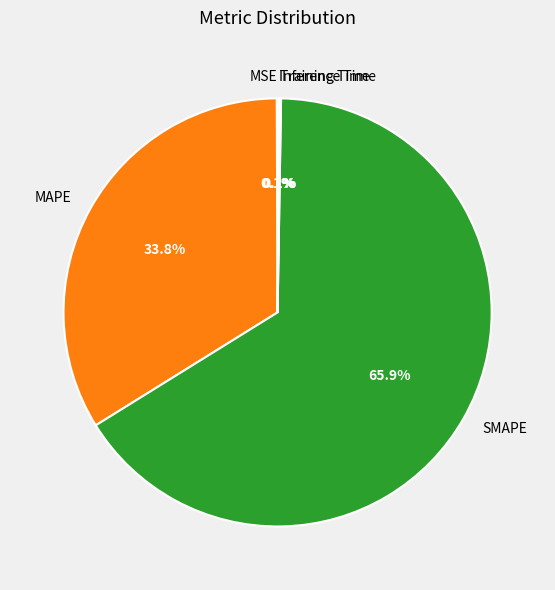

What is the largest slice in the pie chart?

SMAPE